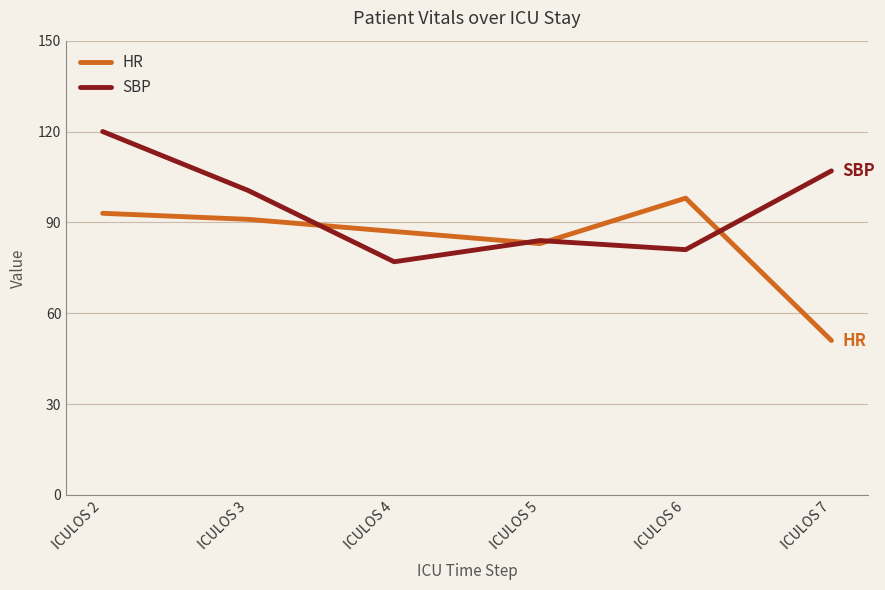

What is the total value across all series at ICULOS 3?

191.5